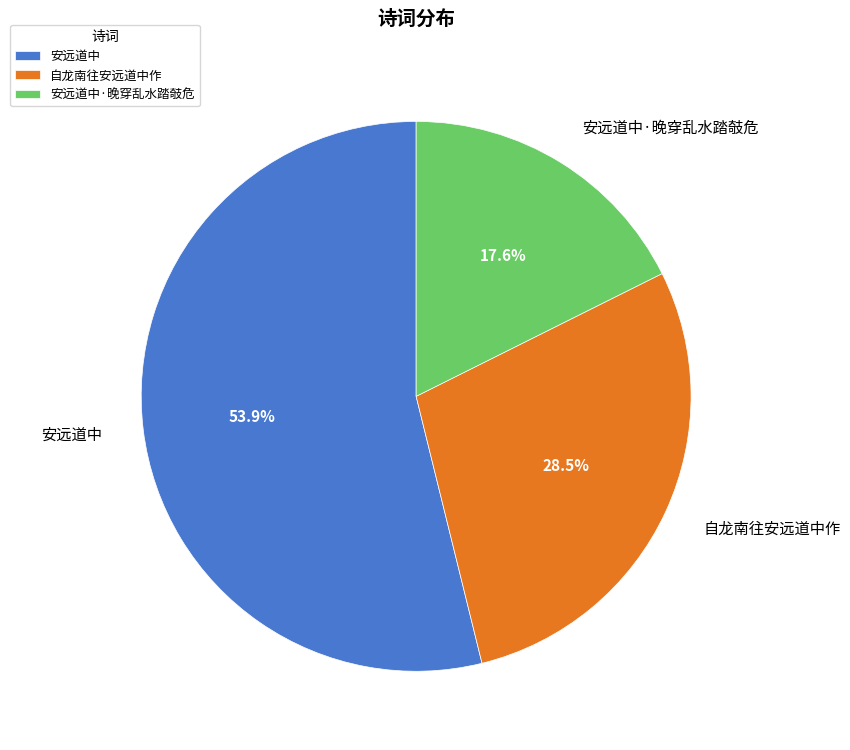

To the nearest percent, what is the combined percentage of 自龙南往安远道中作 and 安远道中·晚穿乱水踏攲危?

46%